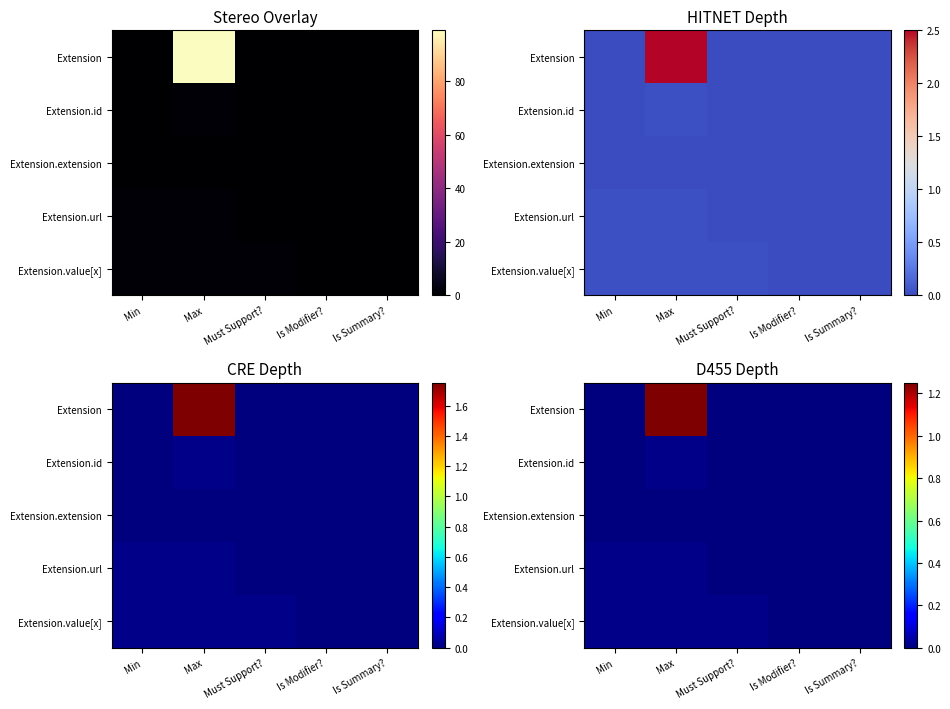

At which category is the sum across all series the highest?

Max